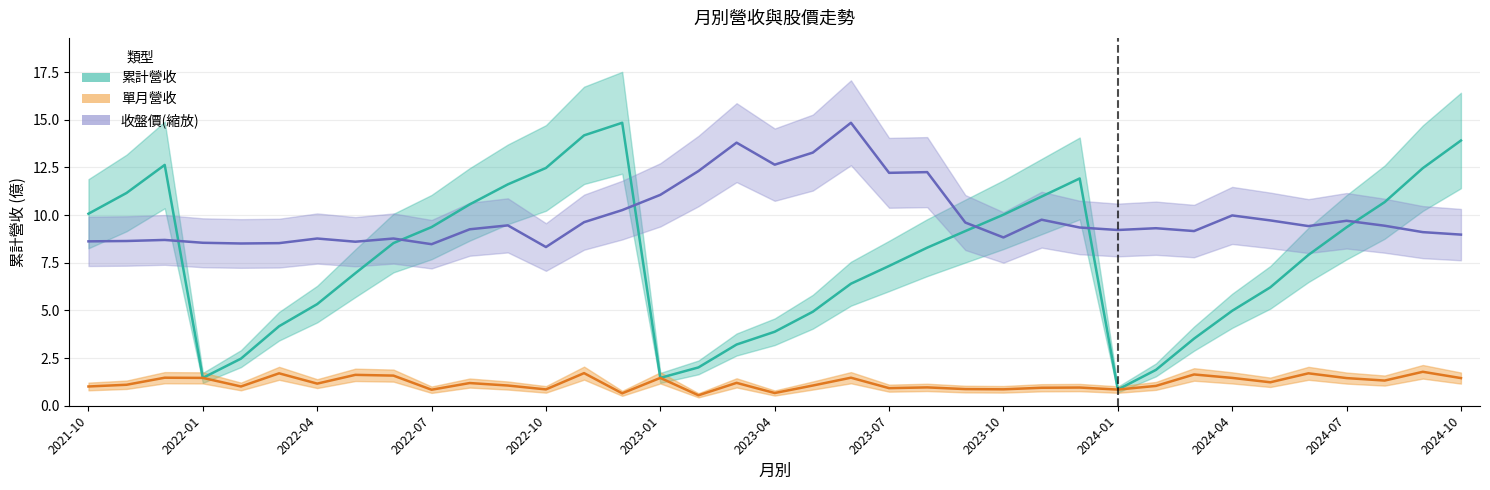

Is it true that 單月營收(億) equals 1.4 at 2024-07?

True